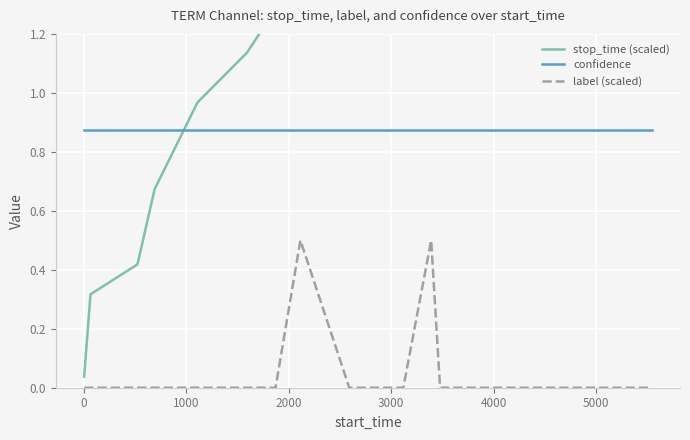

What is the value of the stop_time (scaled) point at the 19th from the left?

3.4